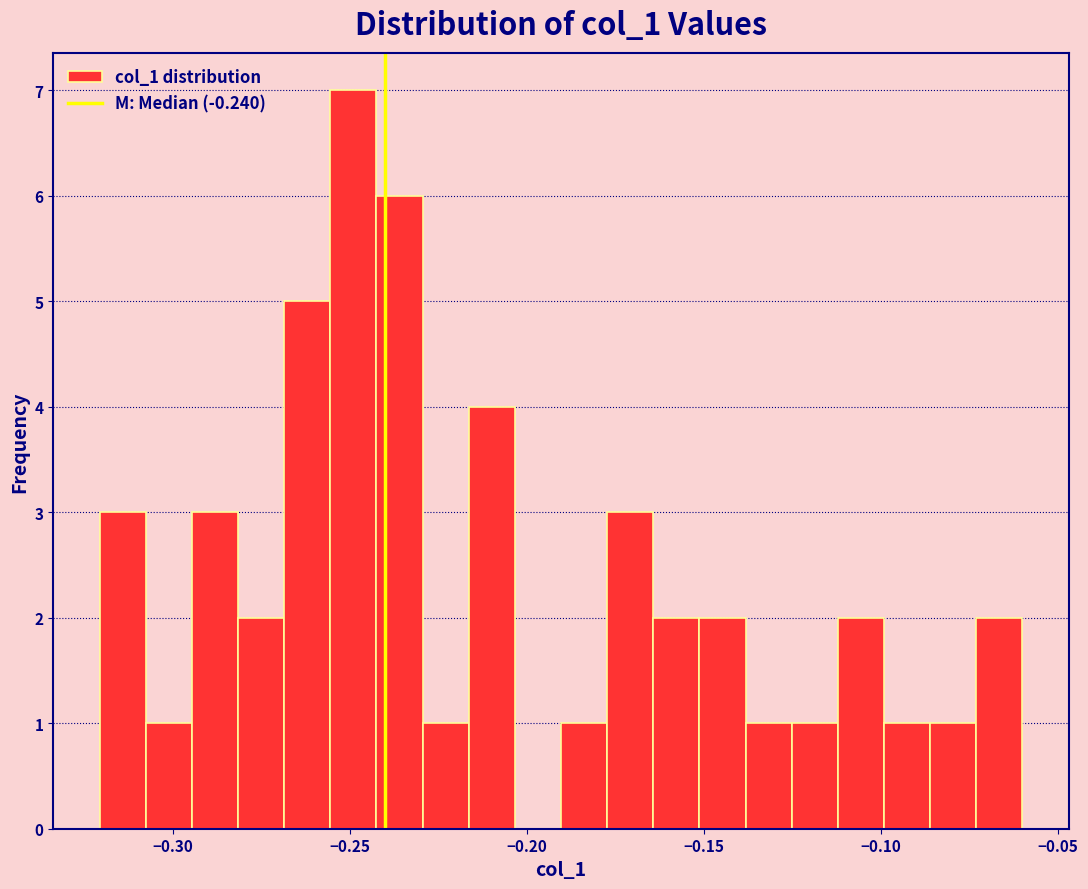

Around what value on the x-axis is the tallest bar? Give the approximate position of its centre, as read against the axis.

-0.250